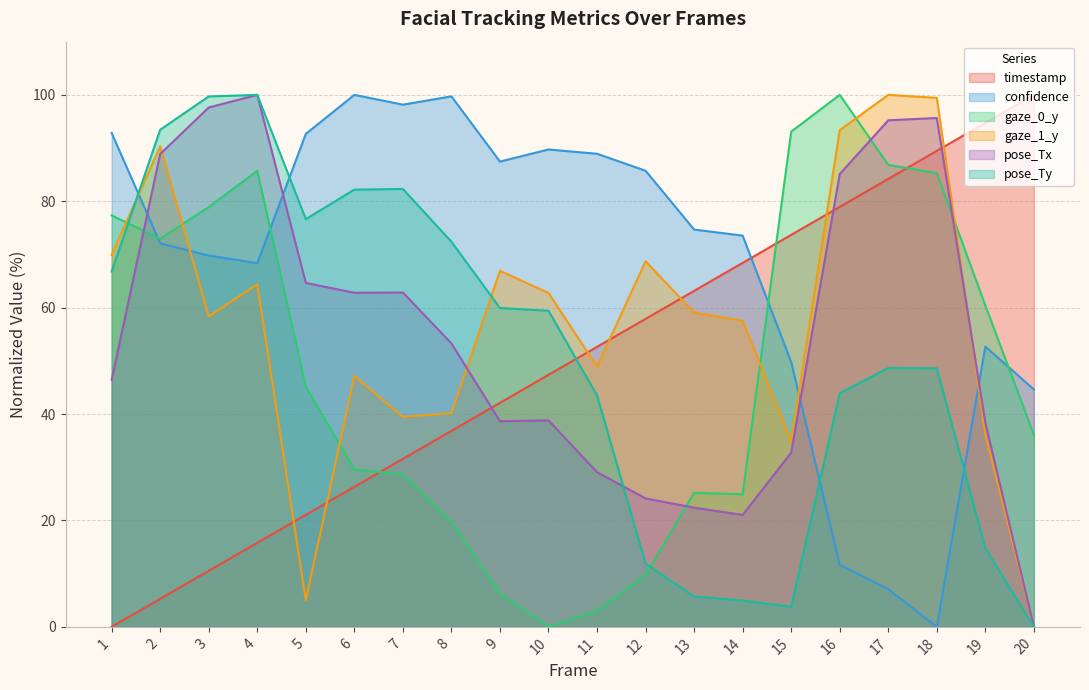

What is the total value across all series at 14?

250.4